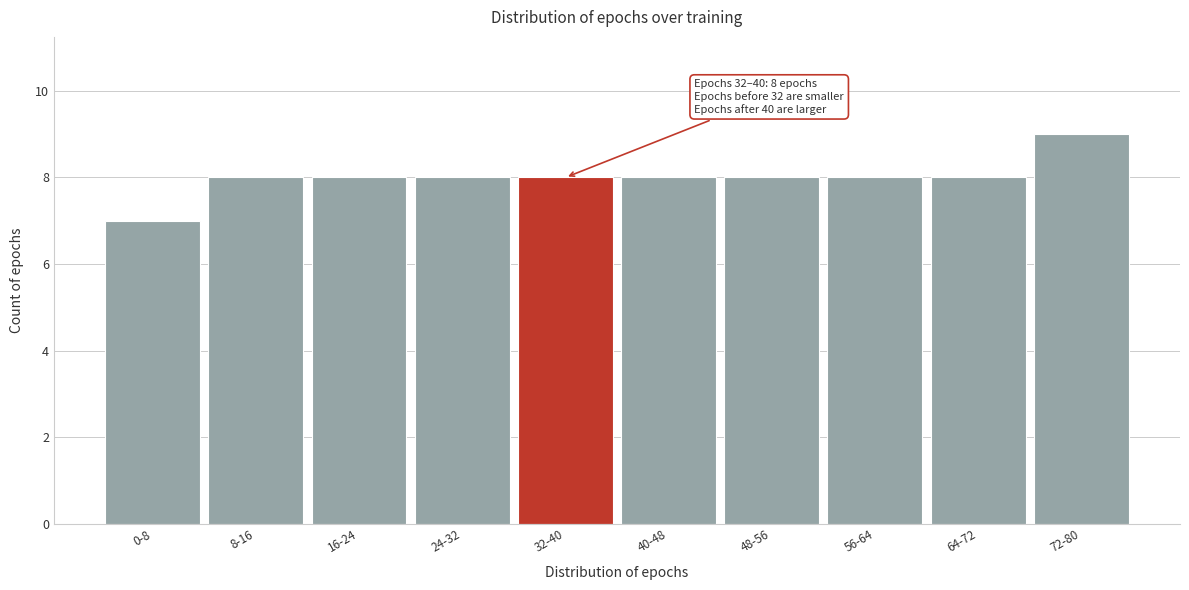

Reading right to left, what are all the values shown in this chart?

72-80=9	64-72=8	56-64=8	48-56=8	40-48=8	32-40=8	24-32=8	16-24=8	8-16=8	0-8=7